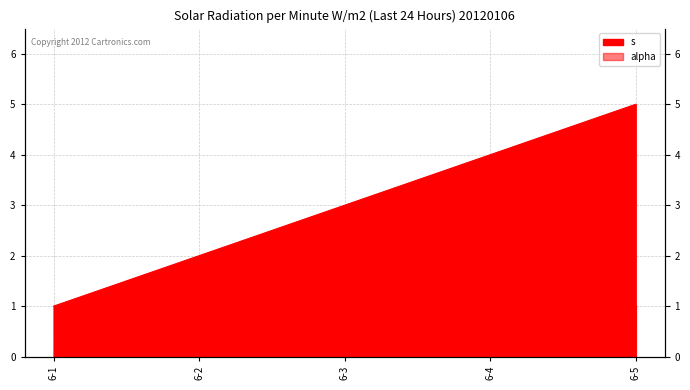

List the labels in order of value, largest first.

6-5, 6-4, 6-3, 6-2, 6-1